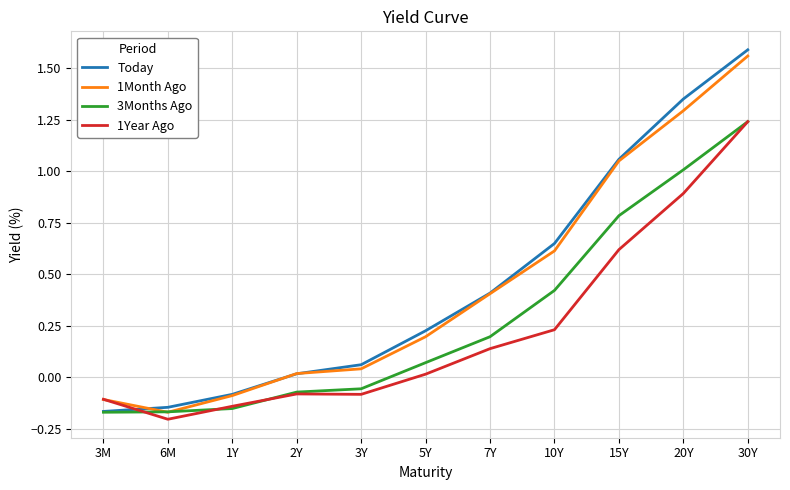

What is the difference between the second highest and minimum values in the Today series?

1.5